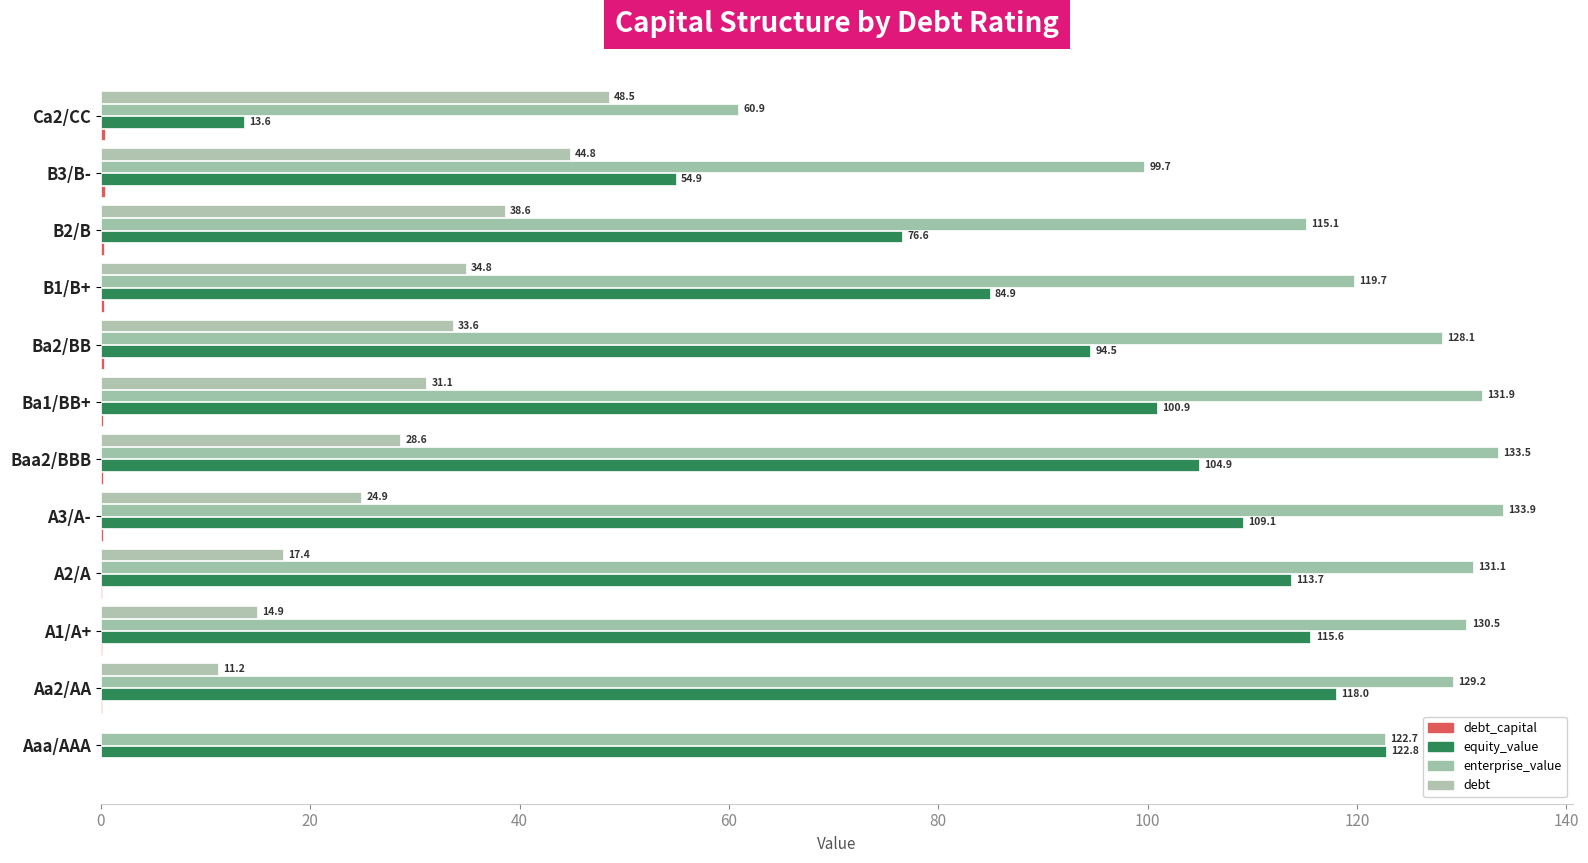

At which label is enterprise_value closest to 97?

B3/B-